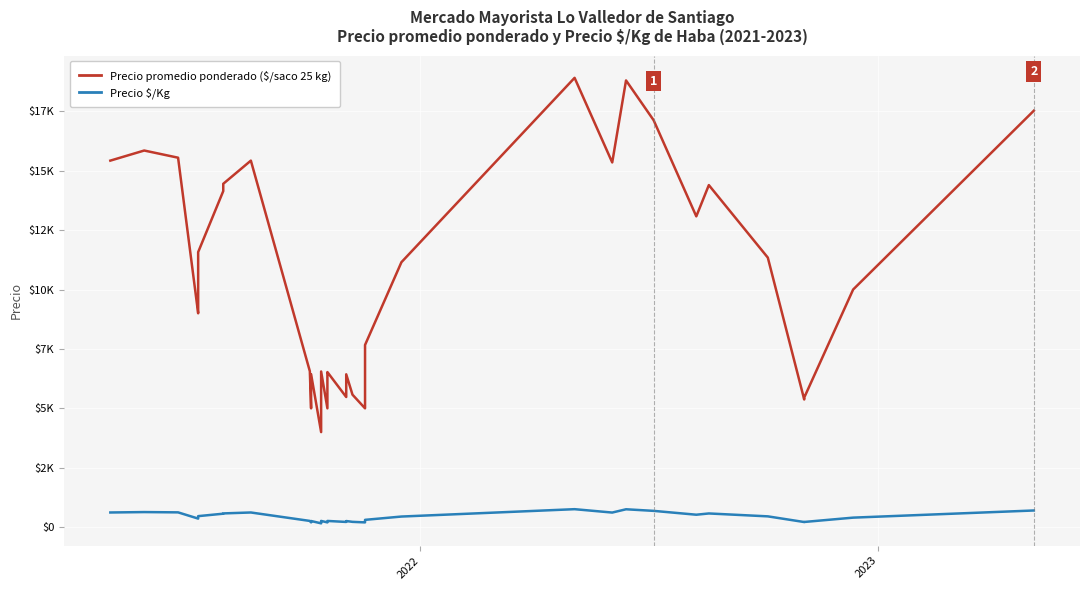

Does the chart display data point markers on the line(s)?

No